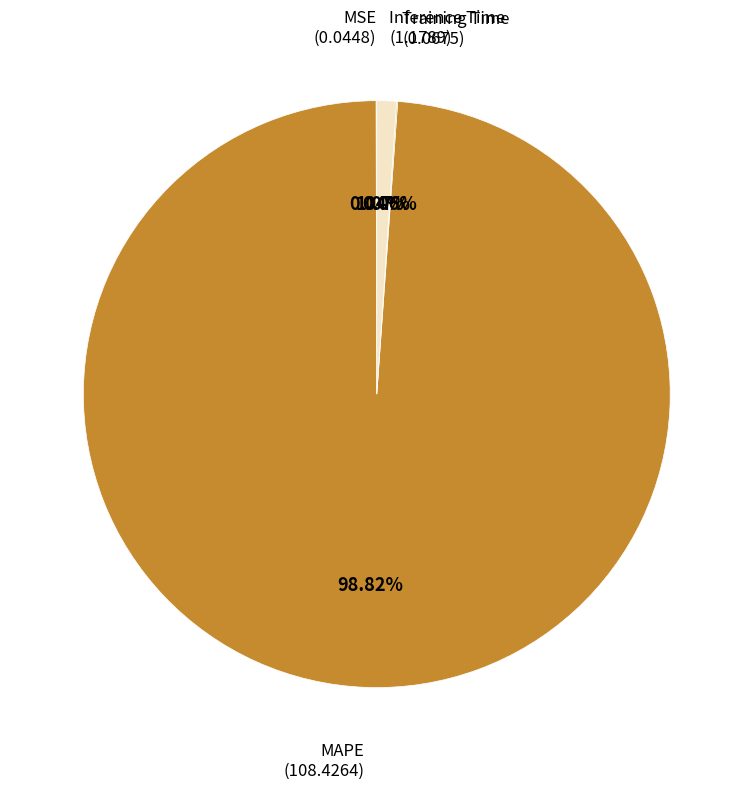

Which category has the smallest portion of the pie?

MSE